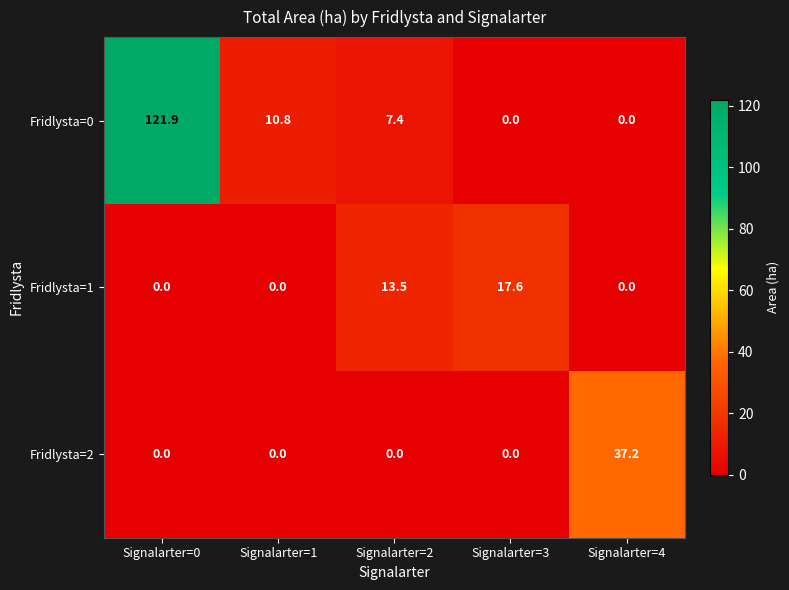

What is the highest value of the Fridlysta=0 series?

121.9